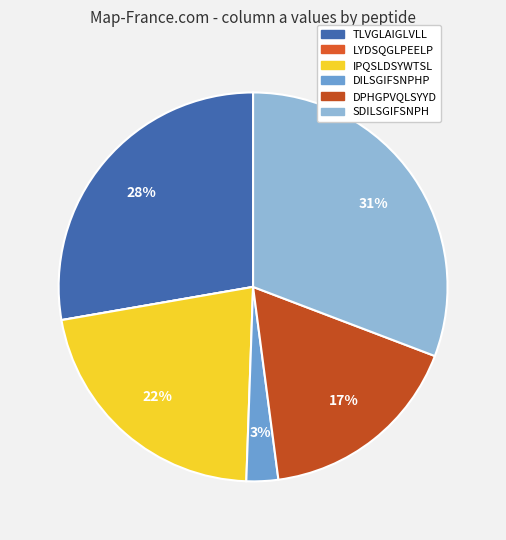

To the nearest percent, what portion does IPQSLDSYWTSL represent?

22%